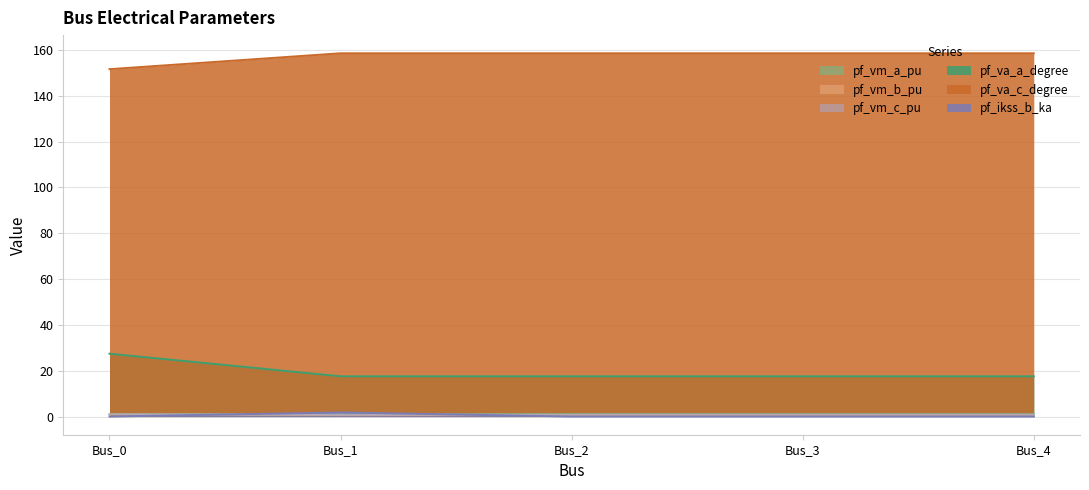

True or false: pf_va_a_degree and pf_vm_a_pu cross at least once.

False